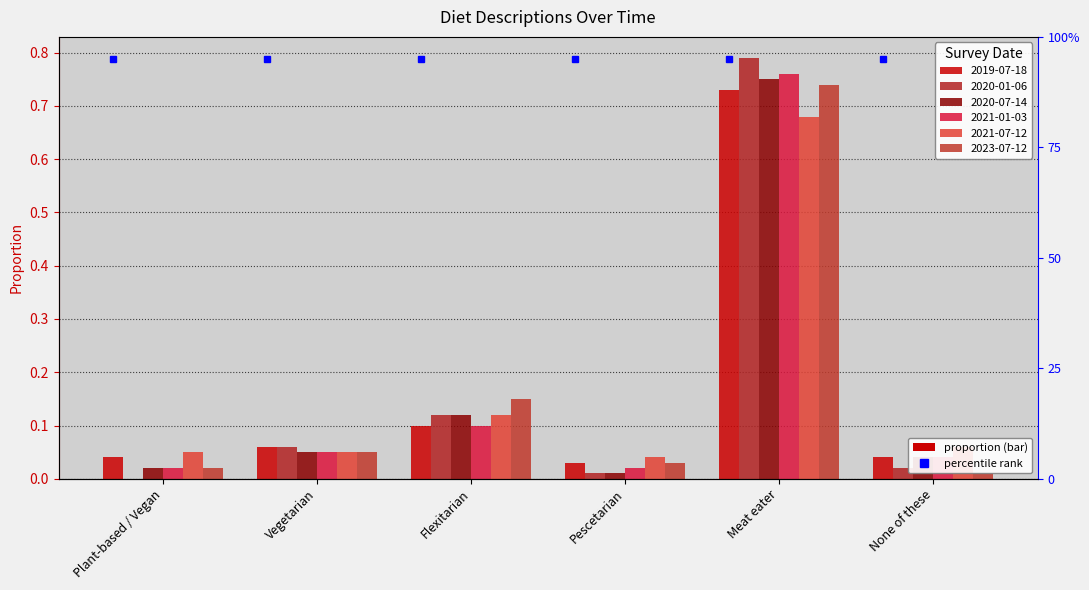

True or false: 2020-07-14 has a value of 0.2 at Meat eater.

False